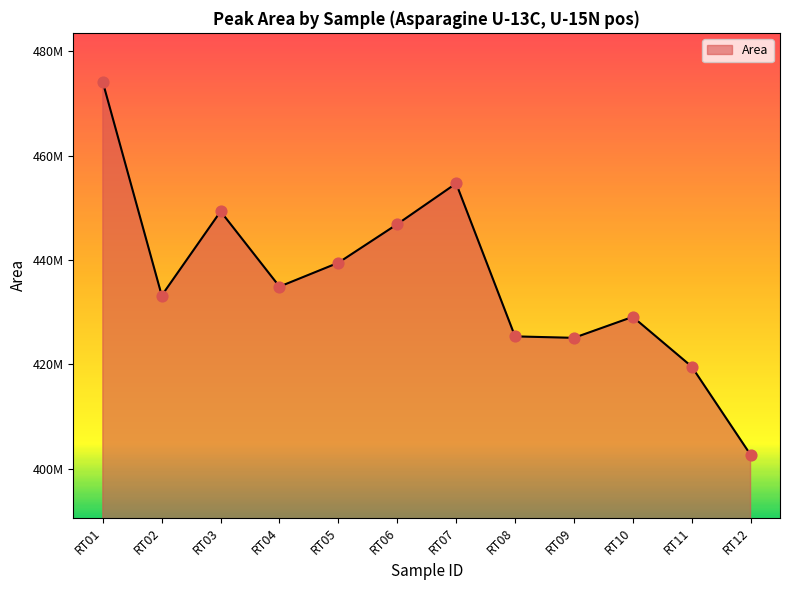

What is the change in value from RT04 to RT05?

+4574472